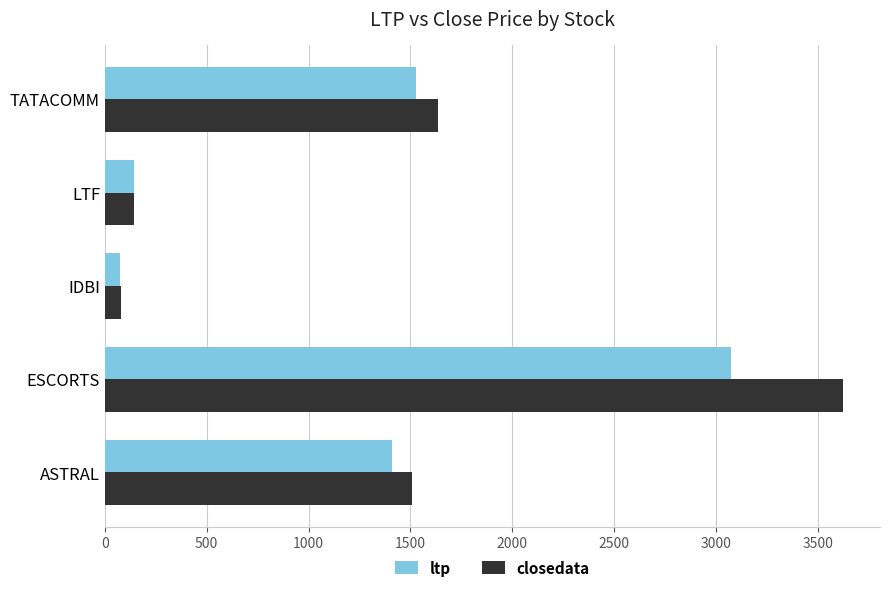

The value of closedata at ASTRAL is 575.7. True or false?

False